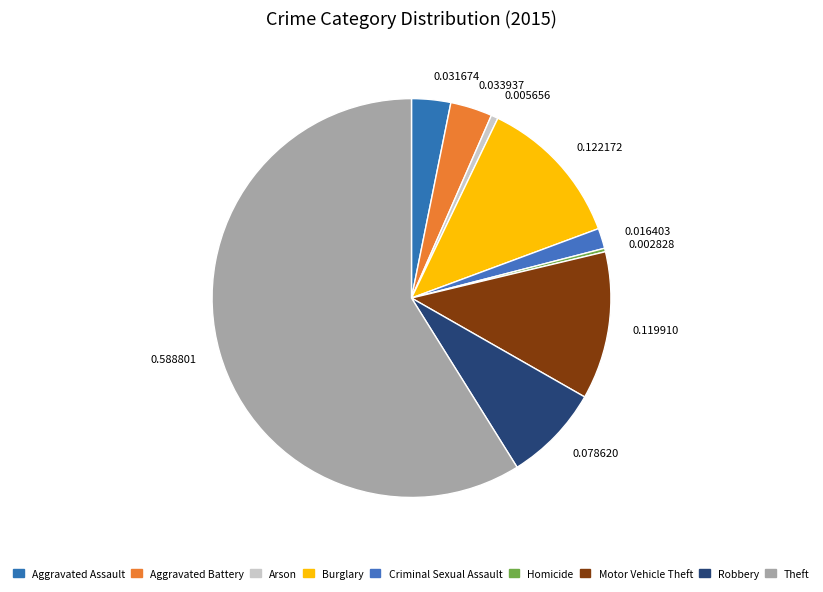

What is the ratio of the value at 0.119910 to the value at 0.005656?

21.2